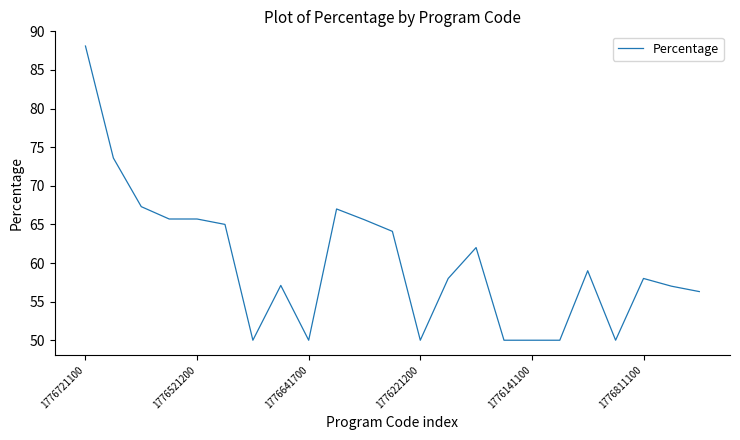

What is the smallest value displayed?

50.0